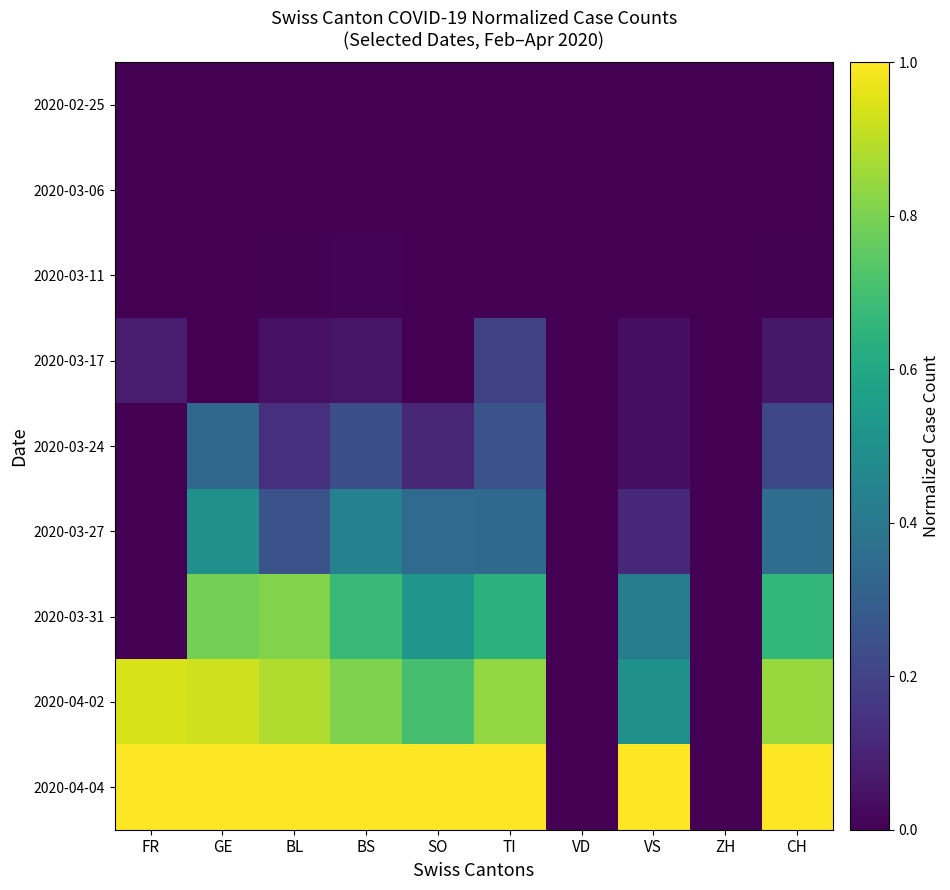

At which category is the sum across all series the highest?

GE